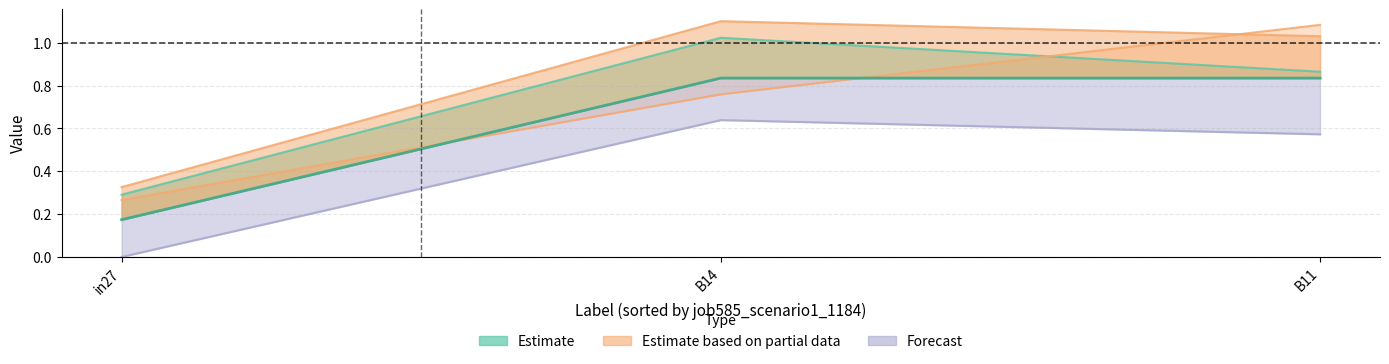

At how many categories does at least one series exceed 0?

3